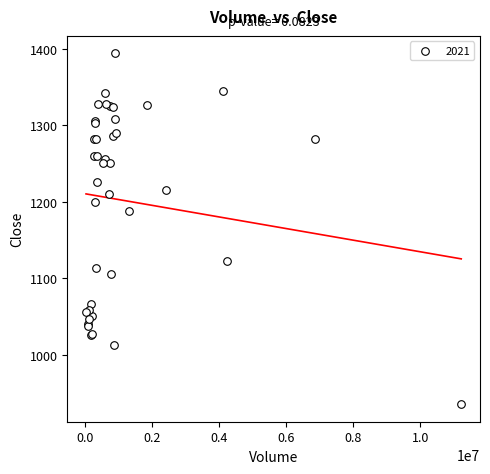

What Y value in the scatter plot is closest to 1164?

1187.7